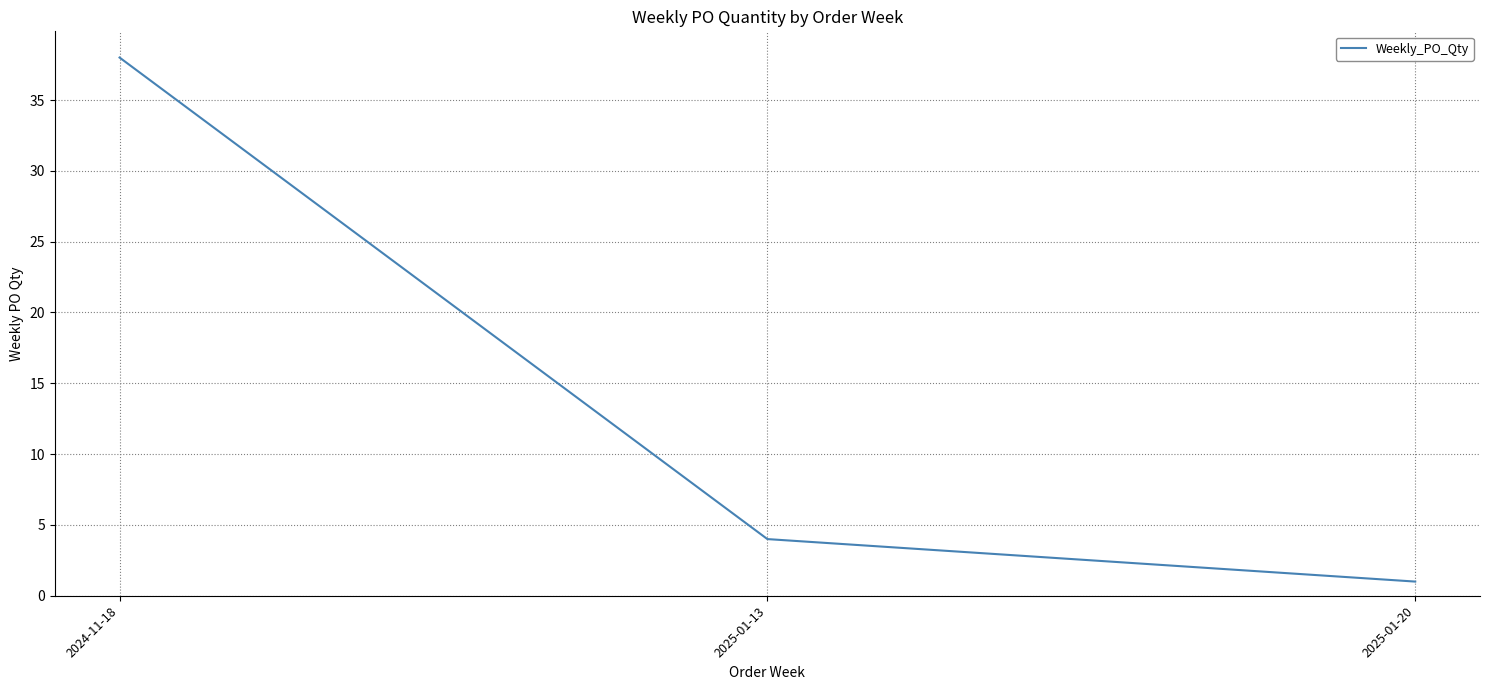

List the labels in order of value, smallest first.

2025-01-20, 2025-01-13, 2024-11-18